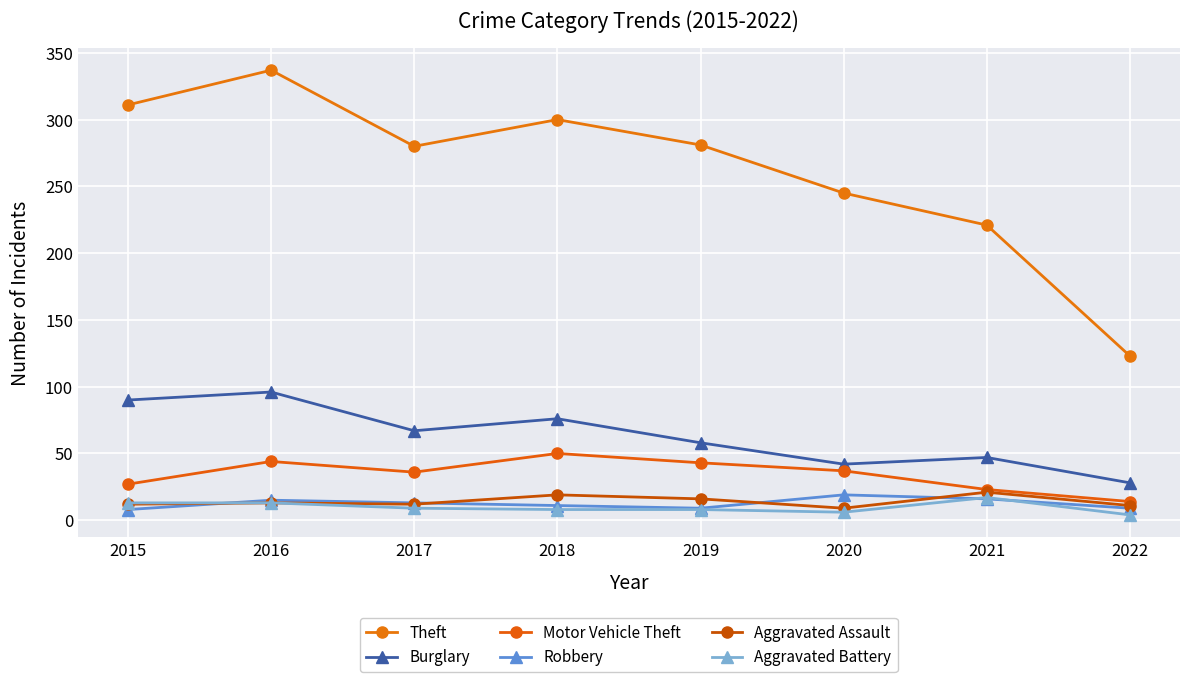

True or false: Aggravated Assault and Theft cross at least once.

False